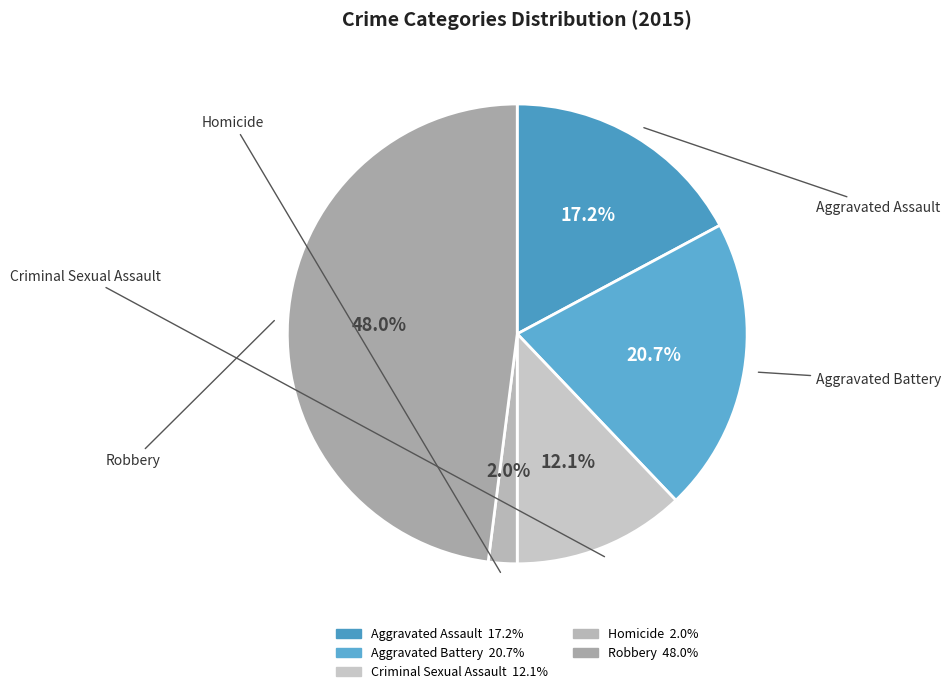

To the nearest percent, what is the combined percentage of Aggravated Battery and Homicide?

23%